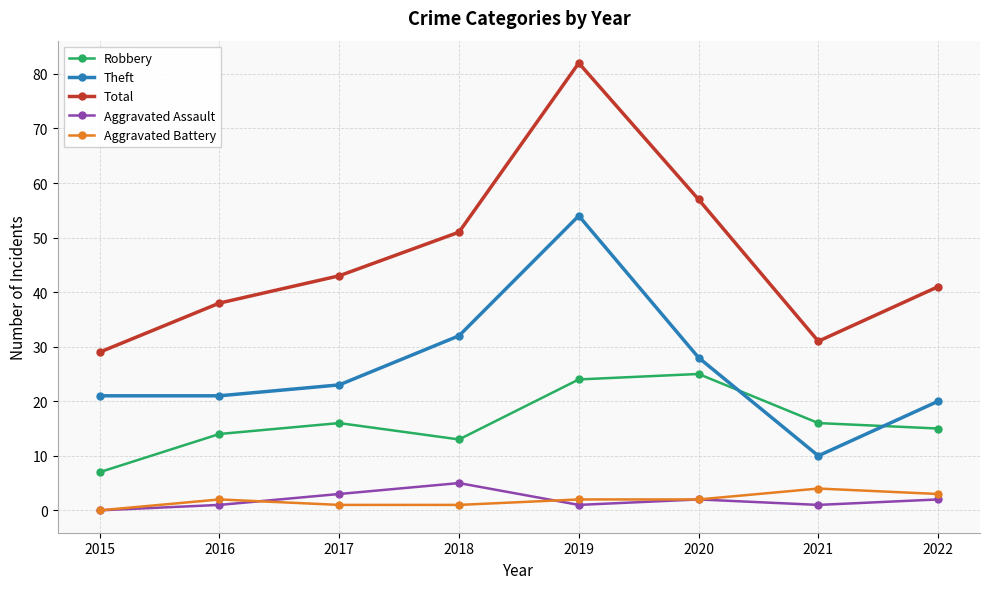

What is the difference between the highest and lowest values at 2019?

81